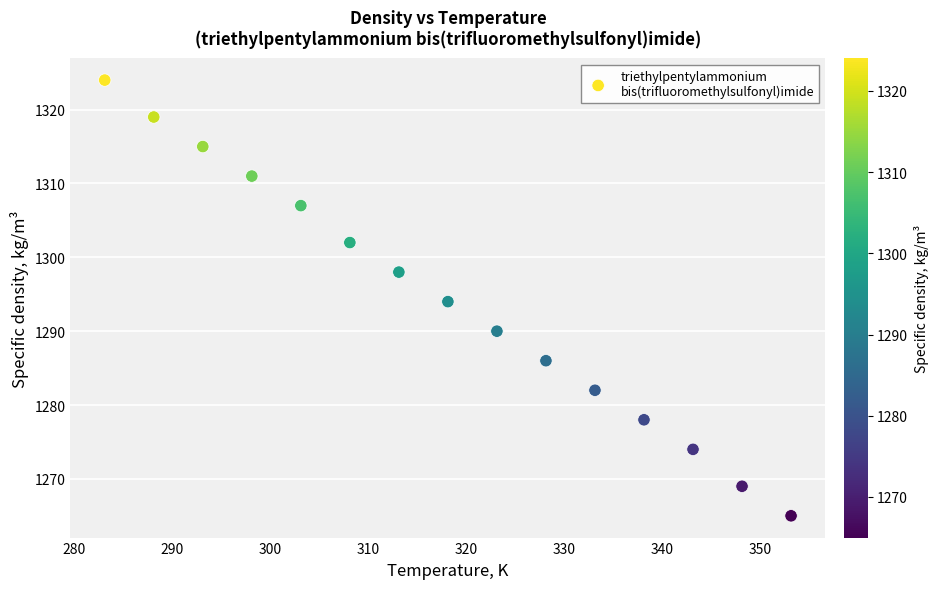

What is the range of Y values (max minus min)?

59